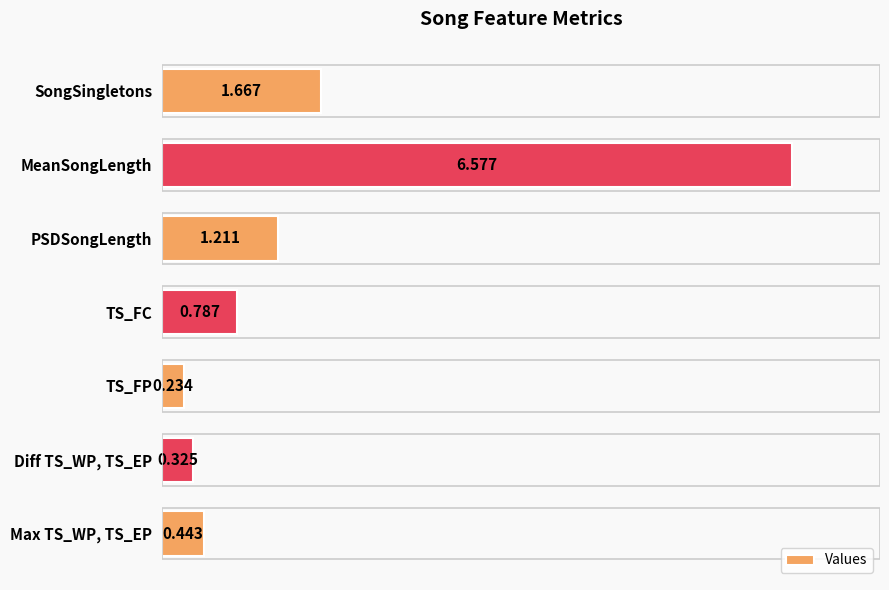

At which category does the chart reach its peak across all series?

MeanSongLength